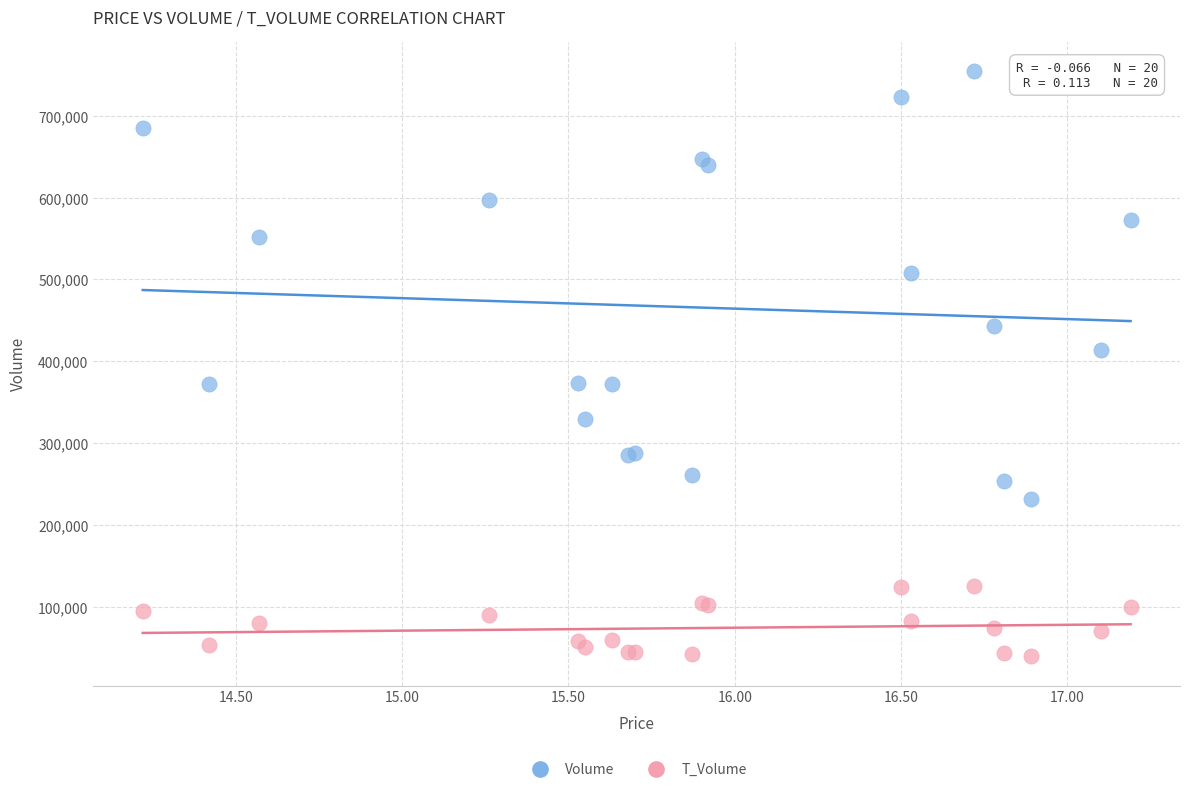

Which series contains the highest Y value?

Volume